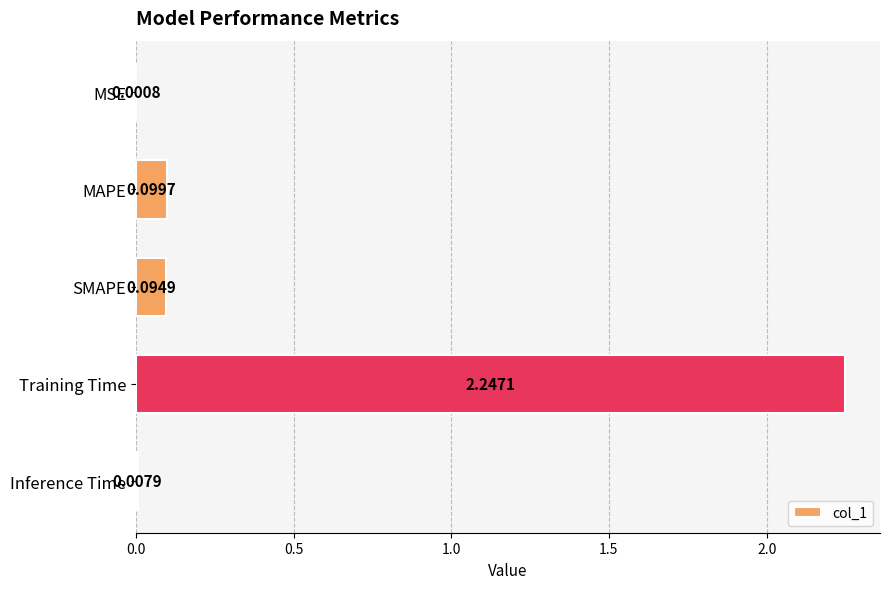

What is the sum of all values?

2.5